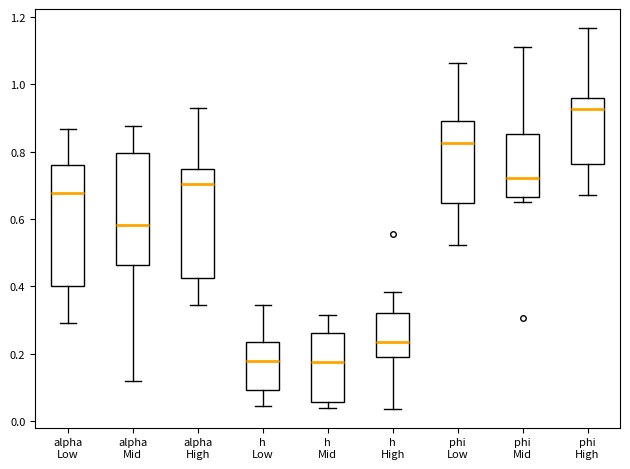

Which box is the tallest, from its lower edge to its upper edge?

alpha Low